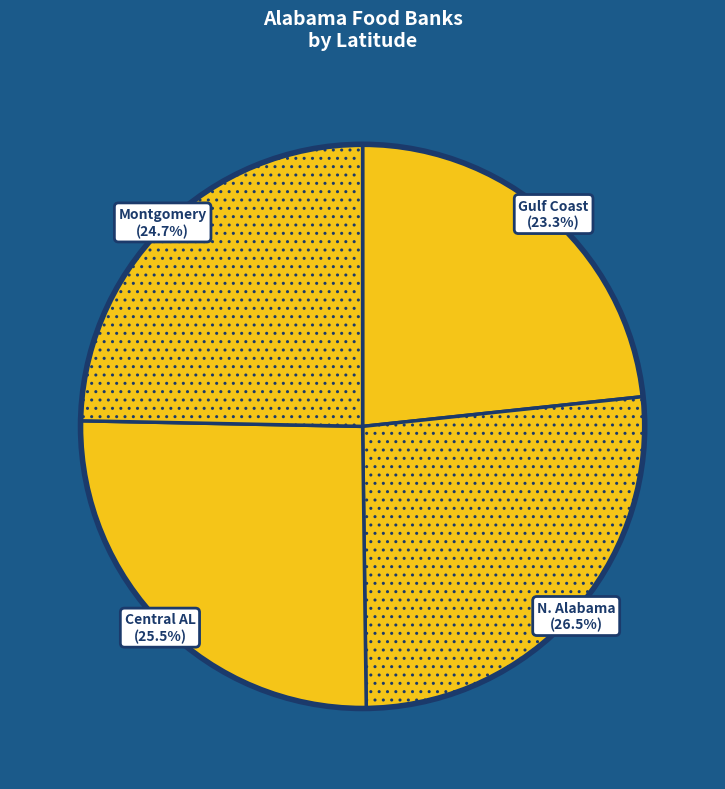

To the nearest percent, what is the average slice percentage?

25%